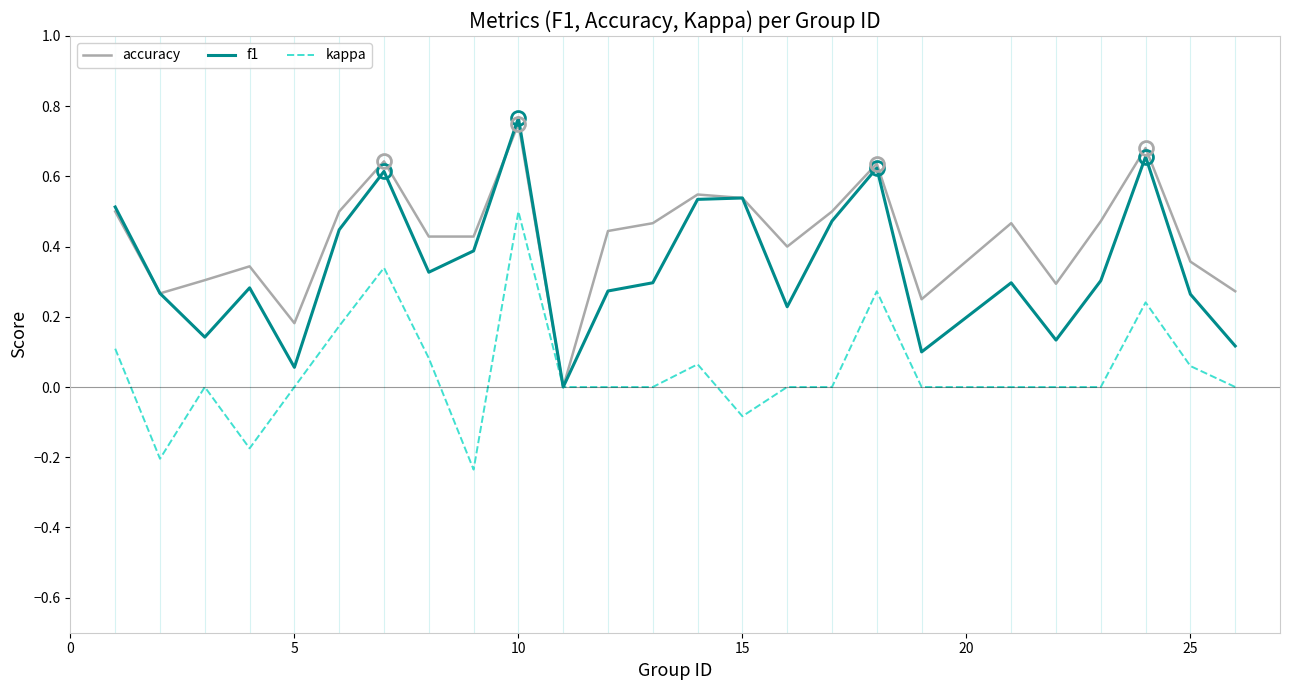

Which series has the largest total across all categories?

accuracy